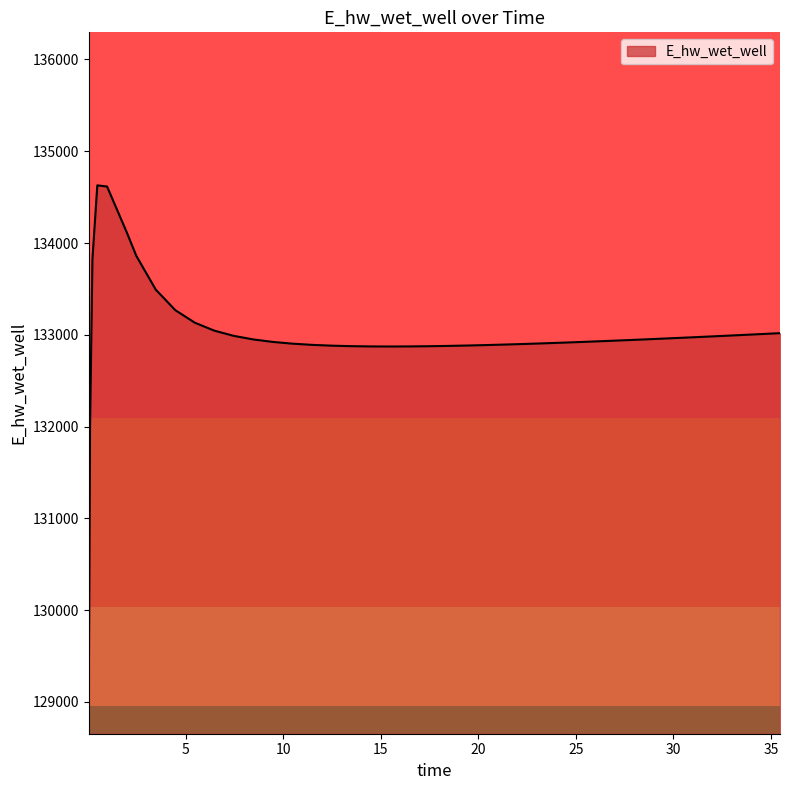

What is the difference between the maximum and minimum values?

5557.7